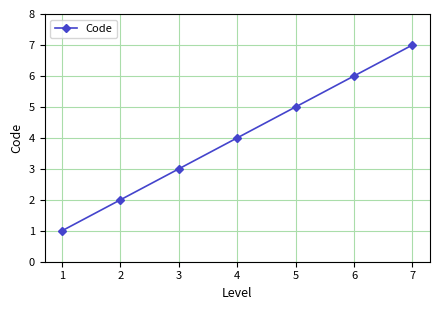

How many values are between 2 and 6?

5